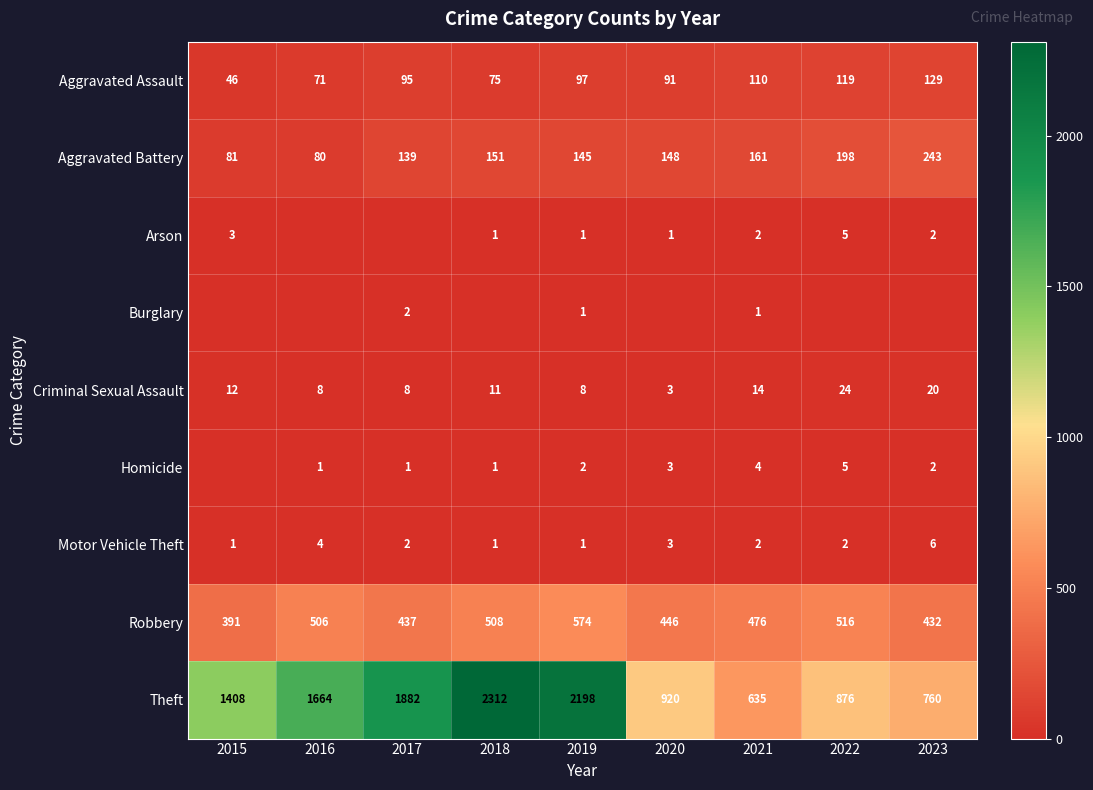

The value of Burglary at 2021 is 2. True or false?

False